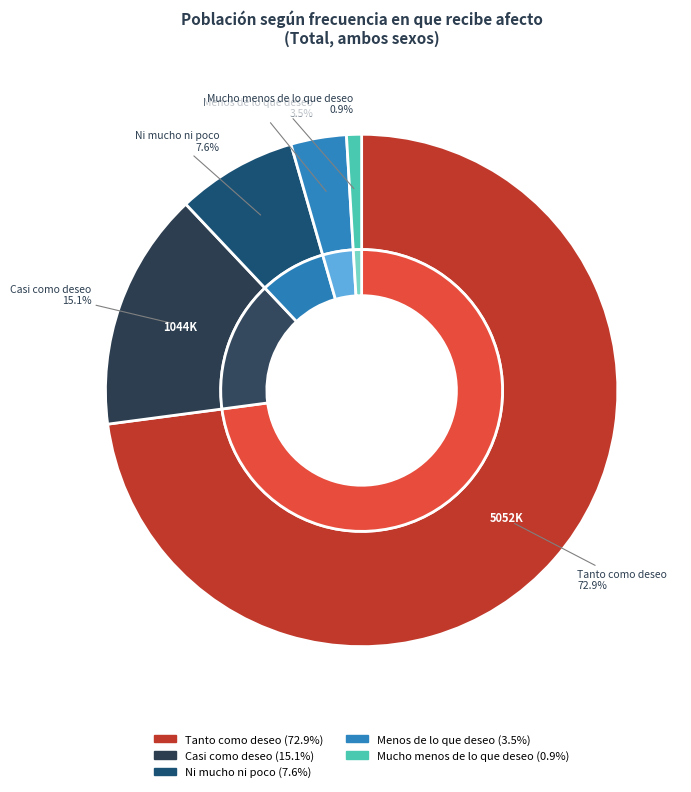

Do Menos de lo que deseo and Casi como deseo together represent more than half of the pie?

No